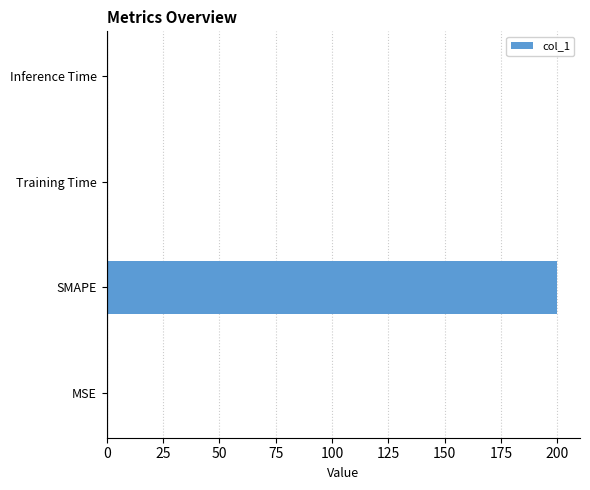

The chart shows a value of 99.3 at SMAPE. True or false?

False